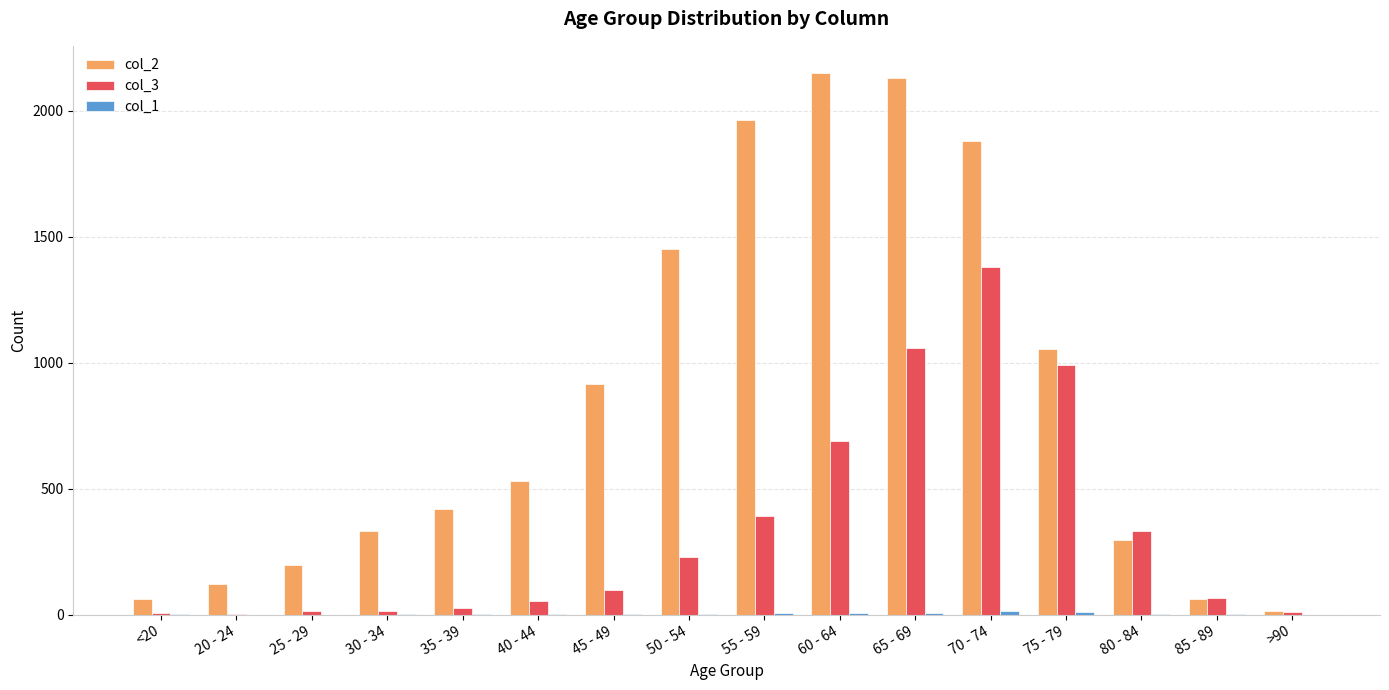

Is it true that col_2 equals 1053 at 75 - 79?

True